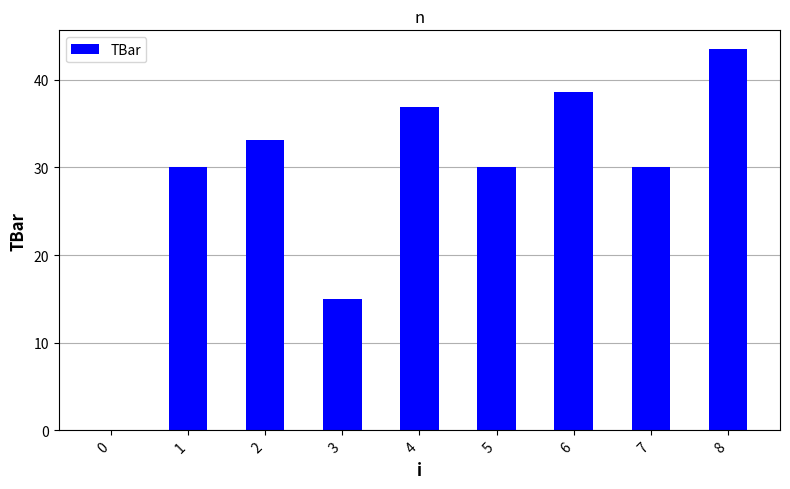

Reading left to right, what are all the values shown in this chart?

0.0	30.0	33.1	15.0	36.9	30.0	38.5	30.0	43.5